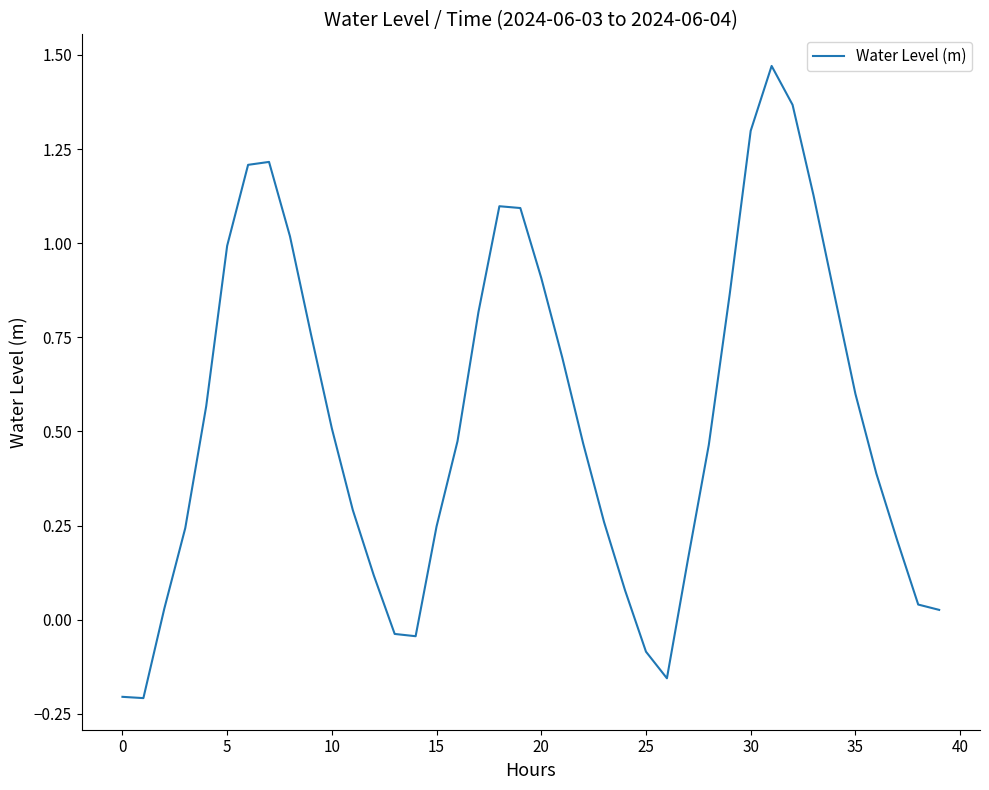

True or false: there are more than 0 points higher than both neighbors.

True